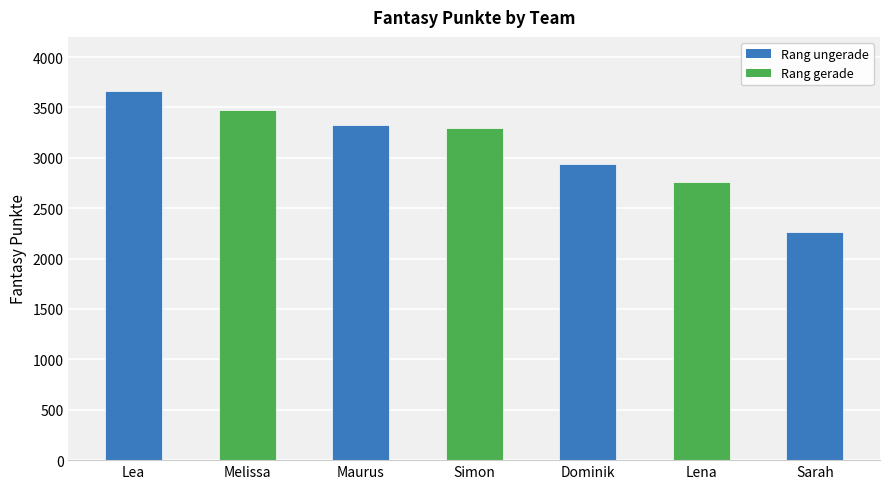

What is the label of the 1st bar from the right?

Sarah